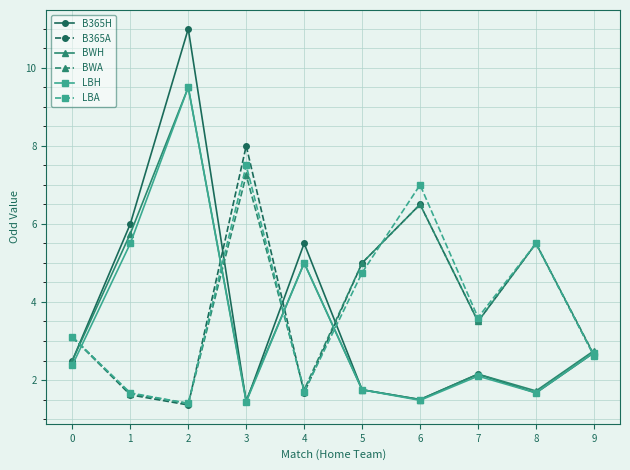

What is the value of the B365A point at the 1st from the left?

3.1